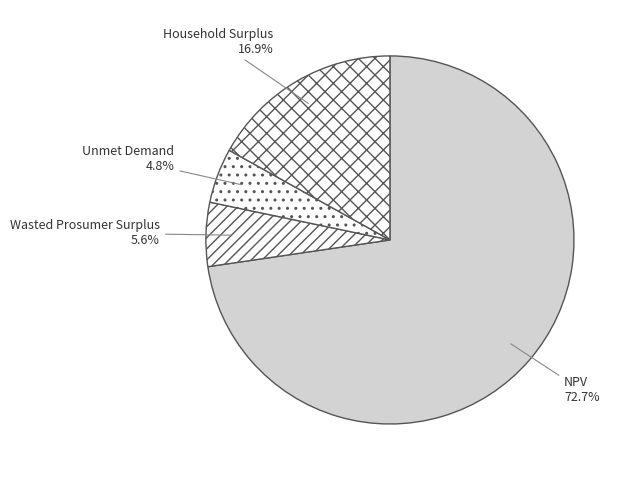

To the nearest percent, what is the difference between the Wasted Prosumer Surplus and Household Surplus slice percentages?

11%